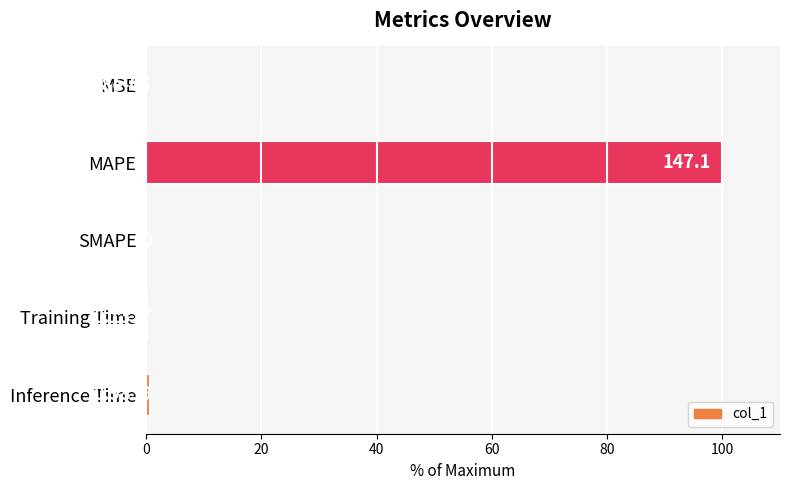

What is the change in value from SMAPE to Training Time?

+0.1